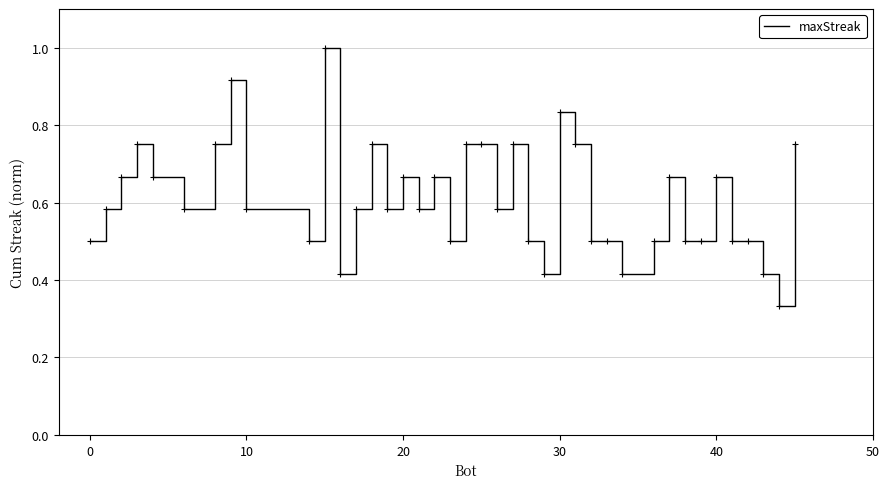

True or false: there are more than 1 points higher than both neighbors.

True